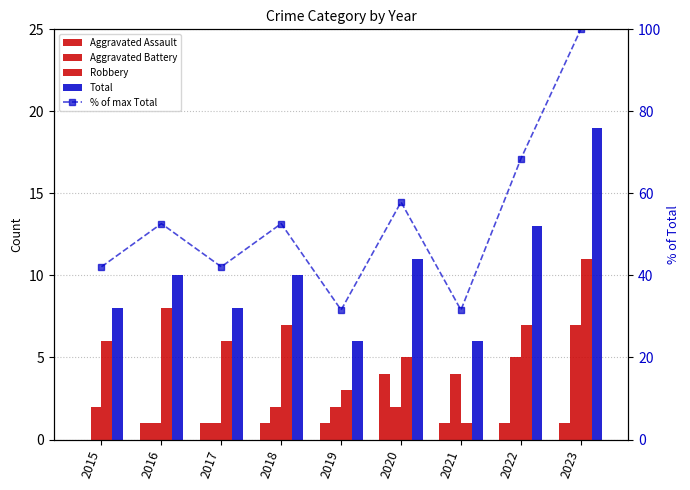

Which series has the largest total across all categories?

% of max Total